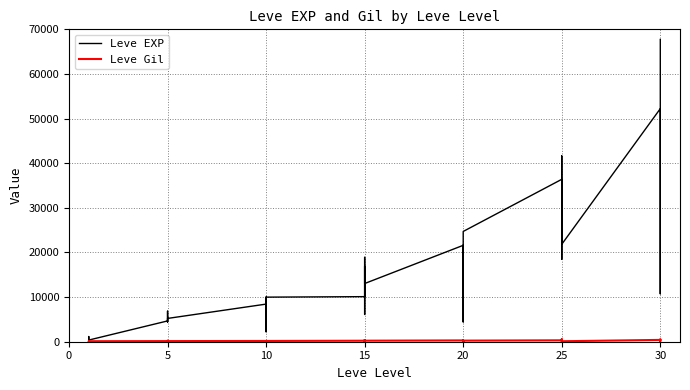

What is the lowest value of the Leve EXP series?

370